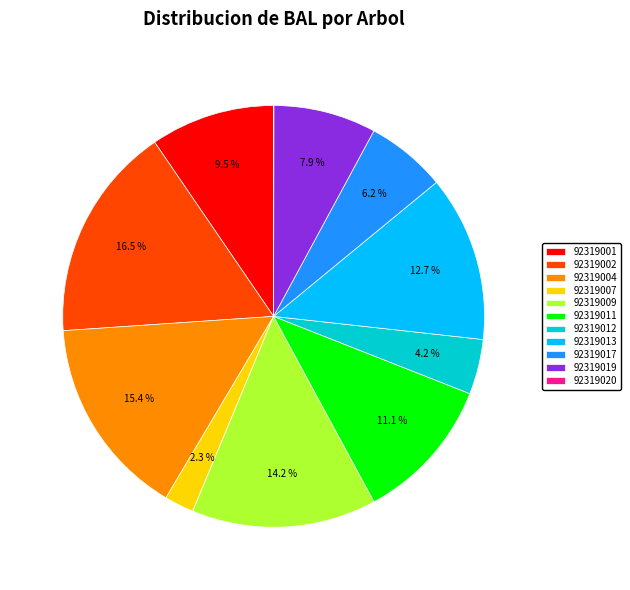

Approximately how many times larger is the value at 92319009 compared to 92319004?

0.9